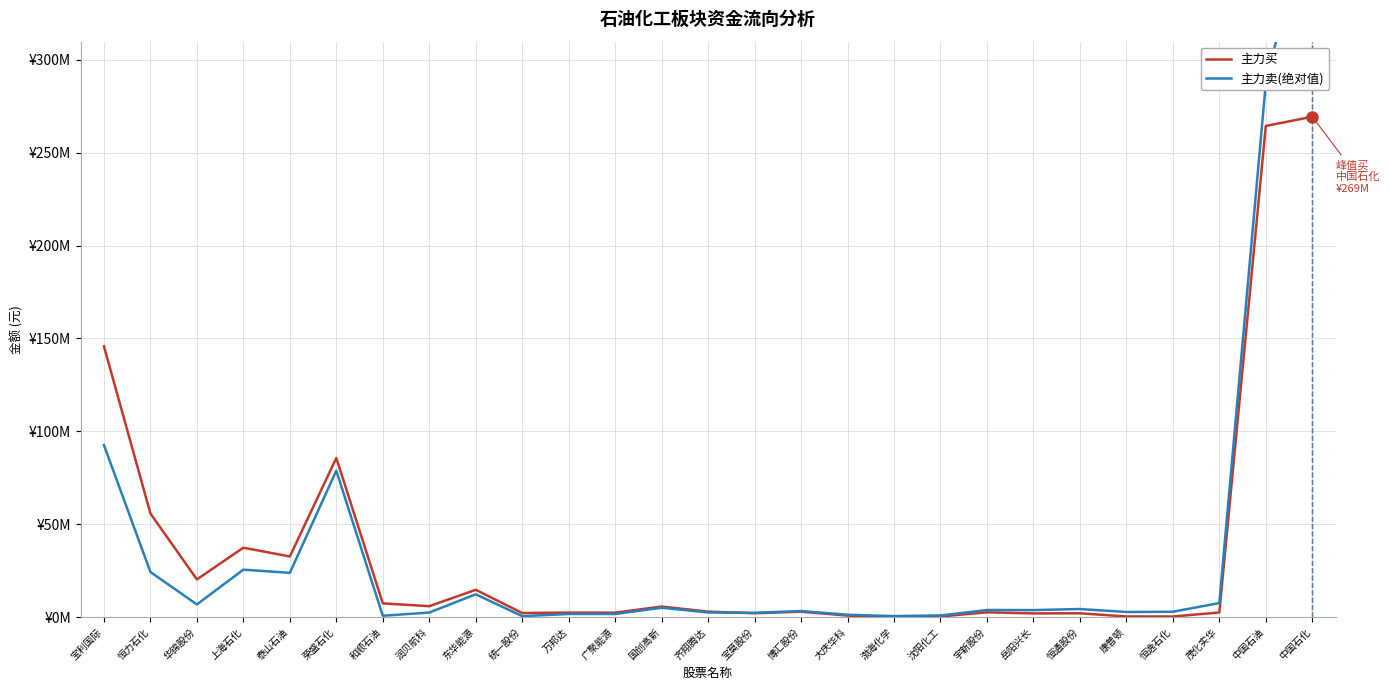

How many data points in 主力买 are above 2882478?

13